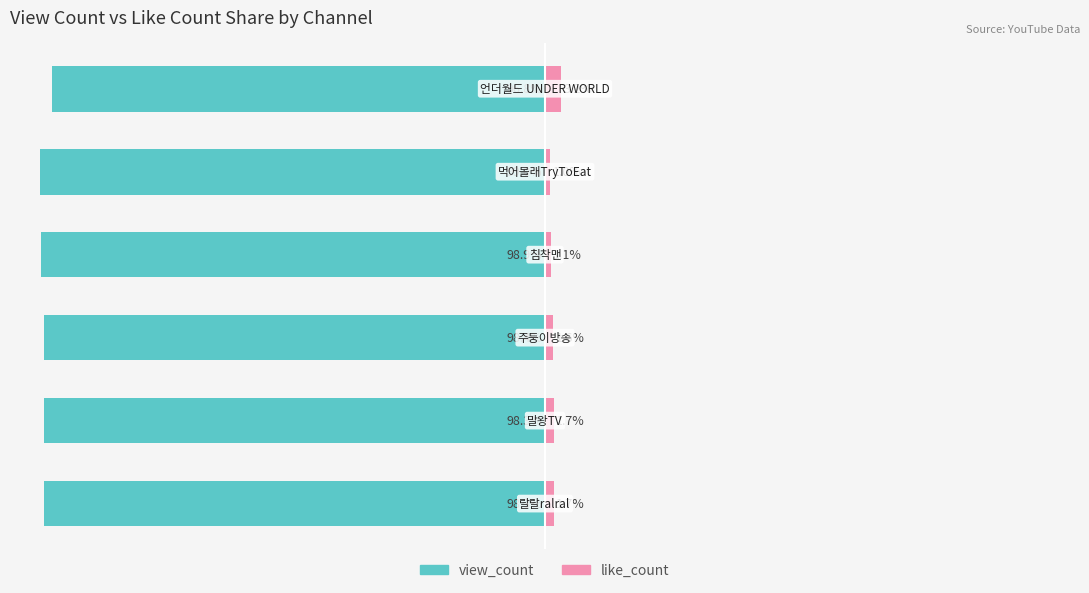

What is the sum of all view_count values?

-589.7